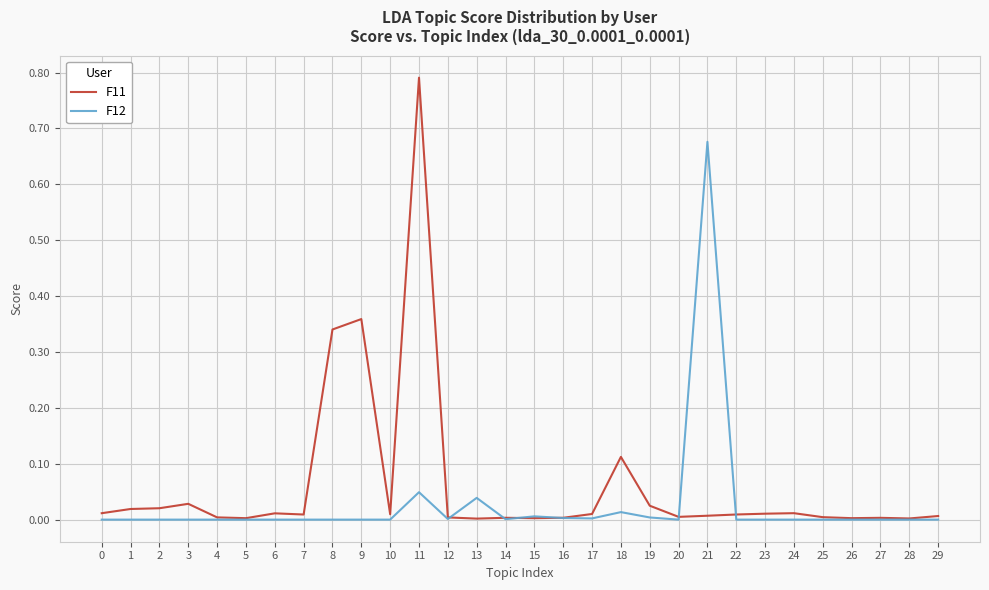

Which series has the largest range (max minus min)?

F11